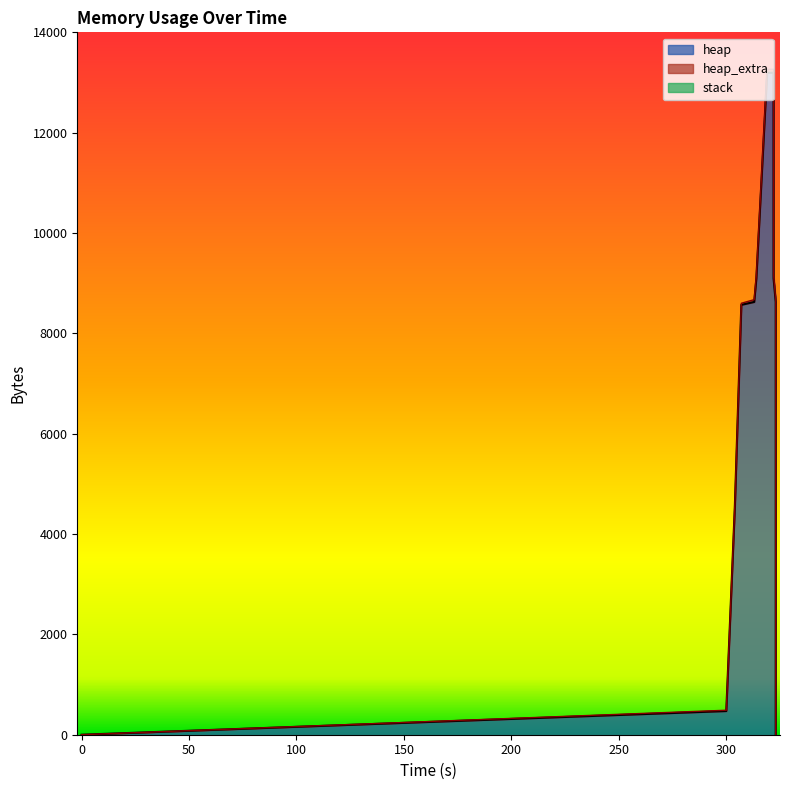

Rank the series by their maximum value, from lowest to highest.

stack, heap_extra, heap